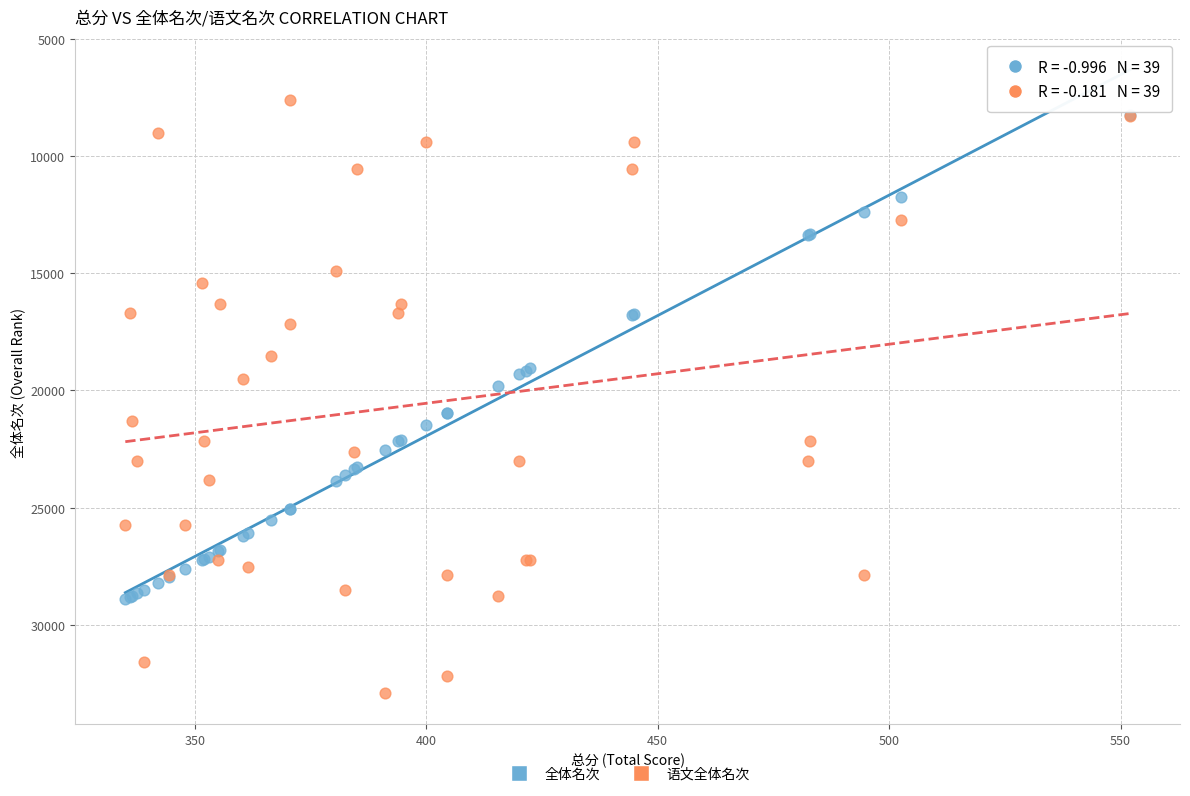

Which series has the widest spread of Y values?

语文全体名次